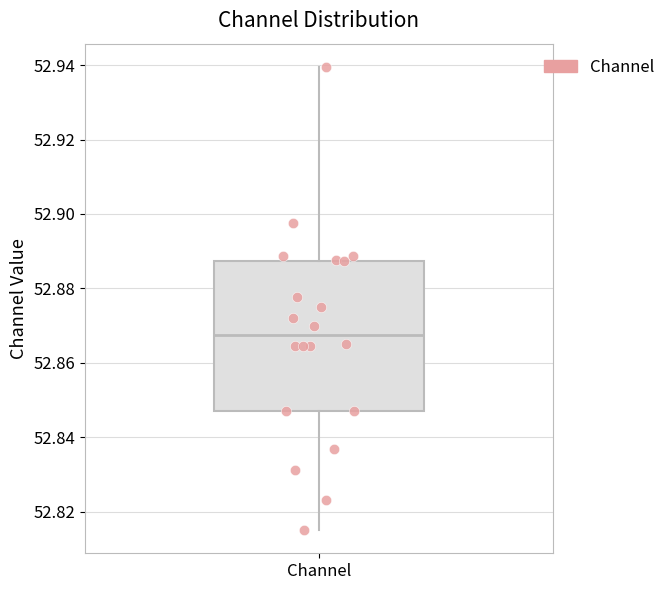

Transcribe this box plot: give where the median line is, the range the box spans, and where the two whiskers end, as read against the y-axis. The values are not printed on the chart, so give them approximately, as read against the axis.

median 52.868, box 52.848 to 52.888, whiskers 52.816 to 52.940